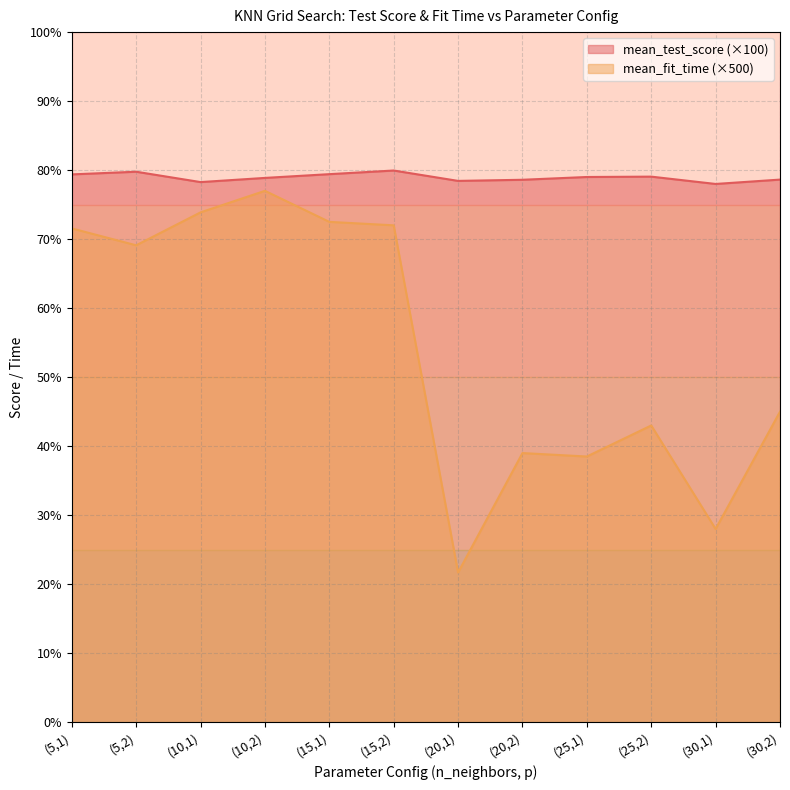

What is the total value across all series at (30,2)?

123.6